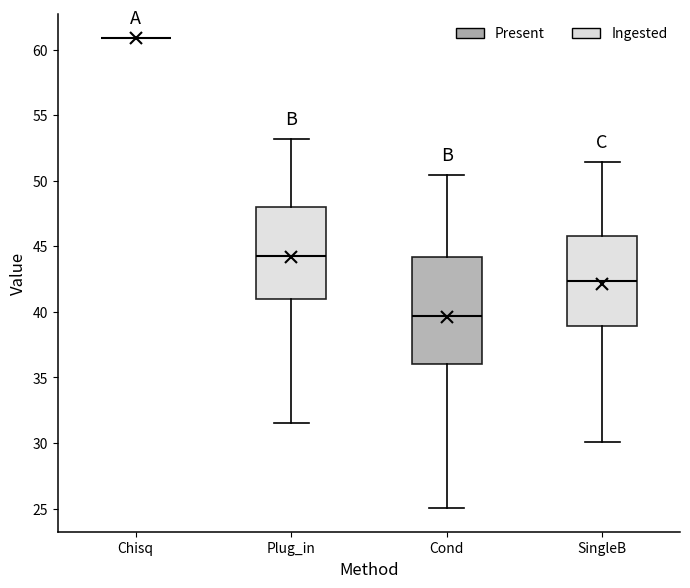

Reading left to right, read every box against the y-axis: the position of its median line, the range the box covers, and the ends of its whiskers. The values are not printed on the chart, so give them approximately, as read against the axis.

Chisq: box collapsed to a line at 61.0, whiskers 61.0 to 61.0
Plug_in: median 44.5, box 41.0 to 48.0, whiskers 31.5 to 53.0
Cond: median 39.5, box 36.0 to 44.0, whiskers 25.0 to 50.5
SingleB: median 42.5, box 39.0 to 46.0, whiskers 30.0 to 51.5